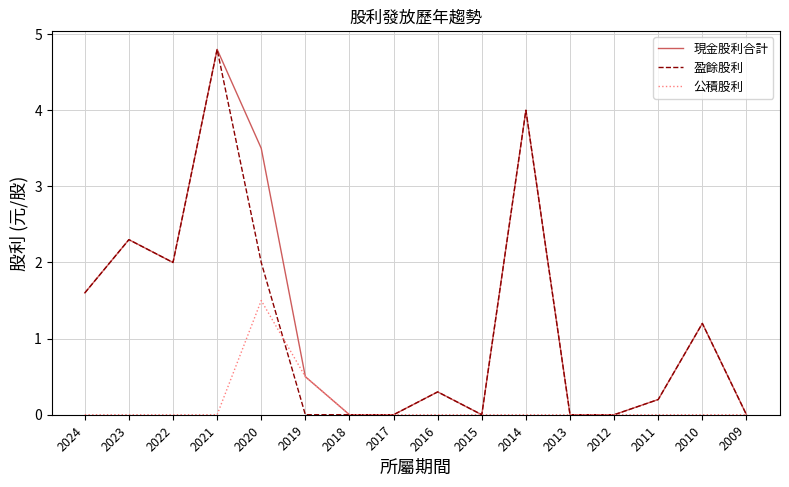

Which category has the highest value across all series?

2021